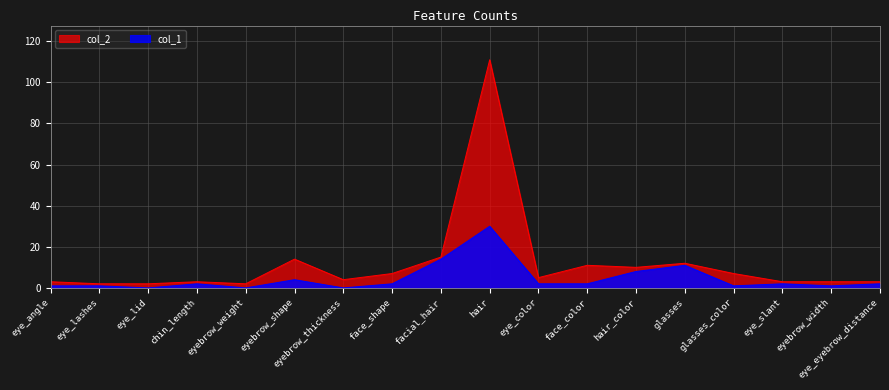

Between eye_lashes and facial_hair, which series saw the biggest shift?

col_1